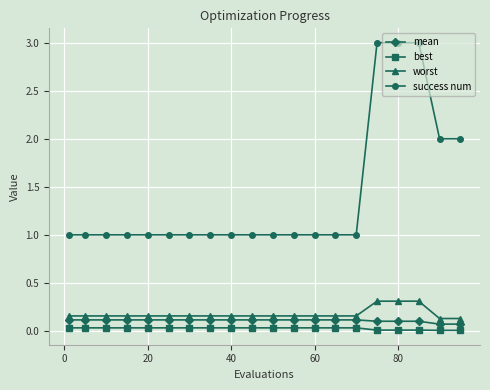

What is the average value of the success num series?

1.4